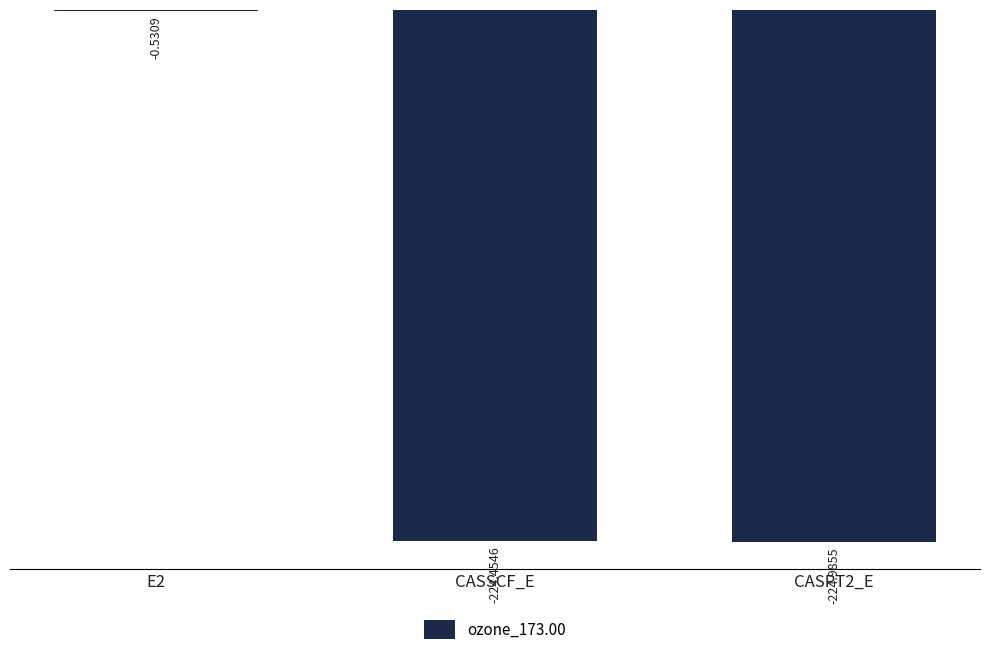

What is the sum of the values at CASPT2_E and CASSCF_E?

-449.4